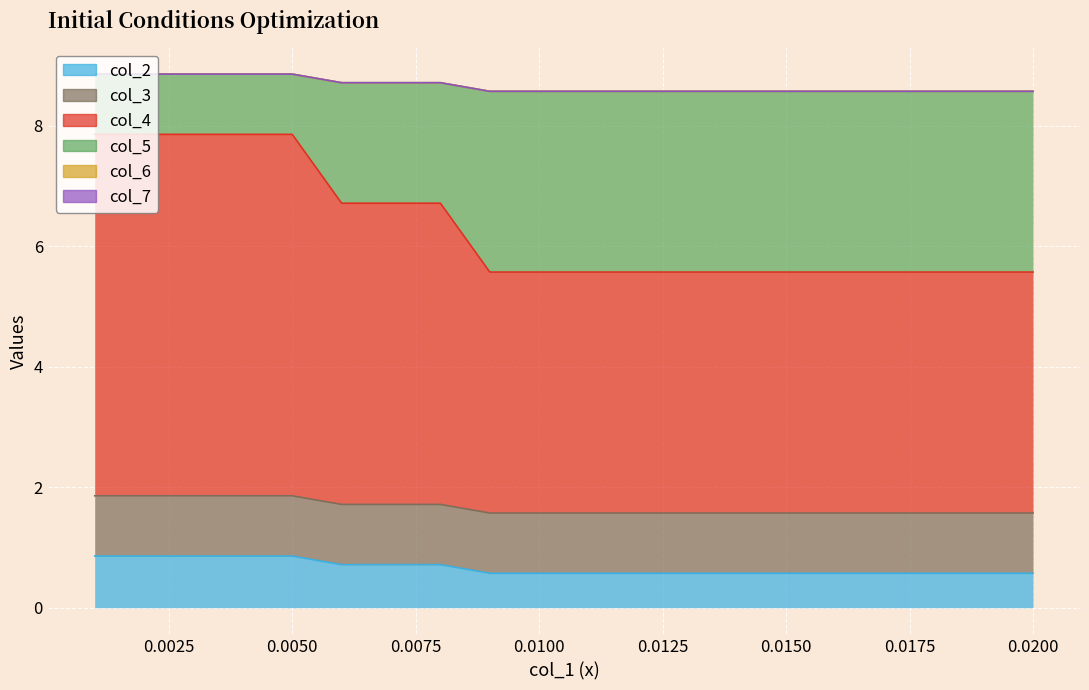

What is the minimum value shown in the chart?

0.6